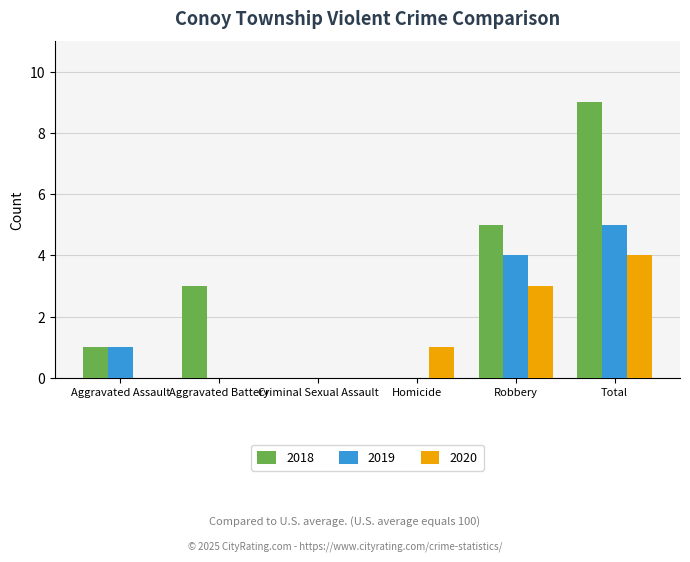

Which label corresponds to the largest value in the chart?

Total